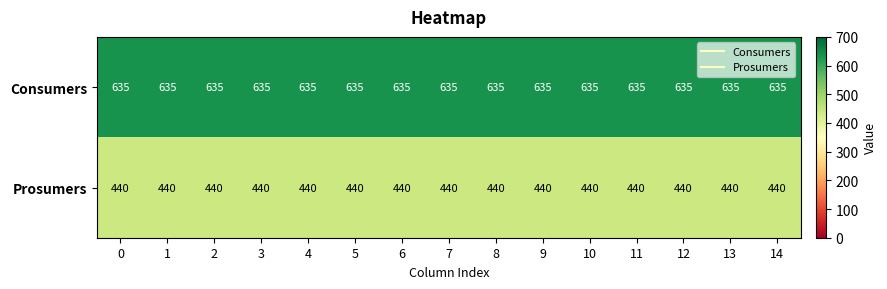

How many data points does each series have?

15